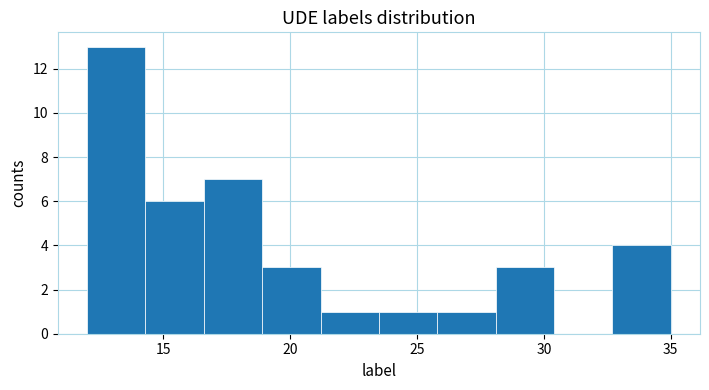

Reading left to right, transcribe this chart: for each bar, give the range it covers on the x-axis and its height. Neither the bar edges nor the heights are printed on the chart, so give them approximately, as read against the axes.

12.0 to 14.3: 13
14.3 to 16.6: 6
16.6 to 18.9: 7
18.9 to 21.2: 3
21.2 to 23.5: 1
23.5 to 25.8: 1
25.8 to 28.1: 1
28.1 to 30.4: 3
30.4 to 32.7: 0
32.7 to 35.0: 4